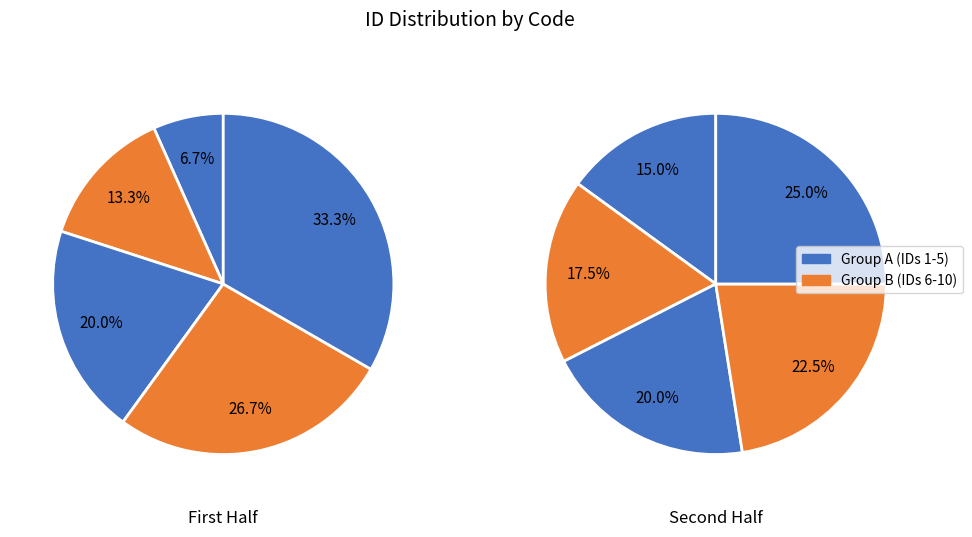

Is there any slice that represents more than half of the pie?

No